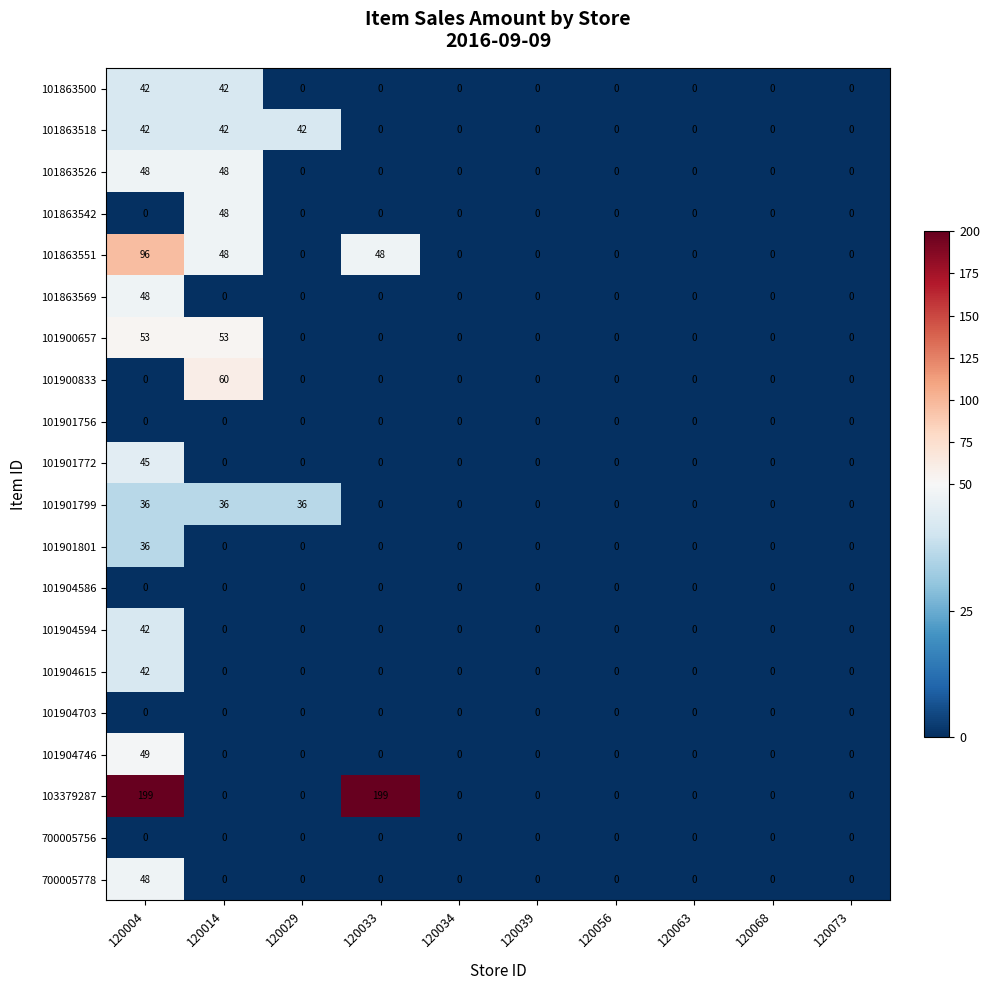

Is the value of 101863500 at 120004 greater than the value of 101904703 at 120039?

Yes